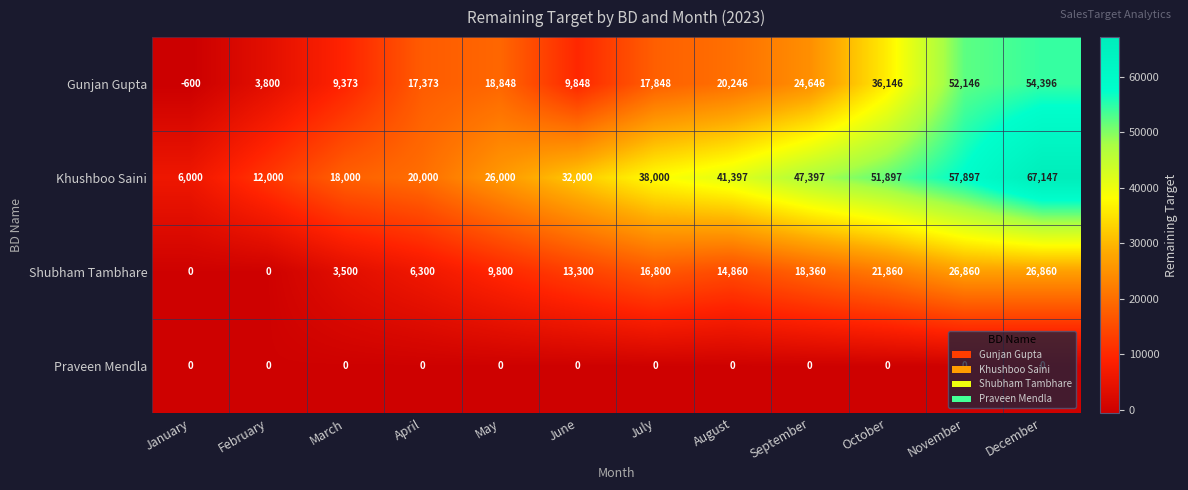

What is the spread (max minus min) of values at December?

67147